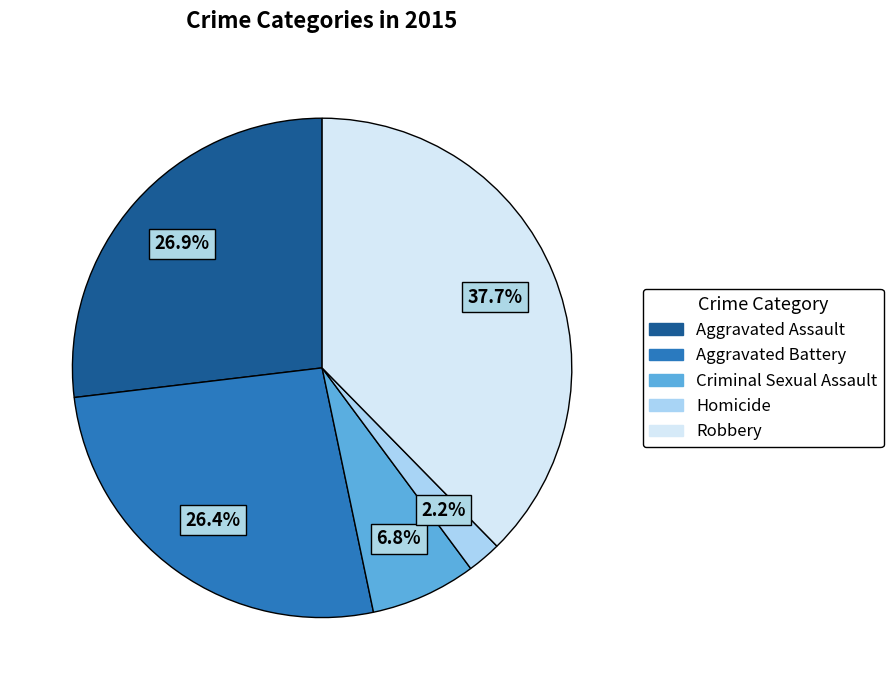

To the nearest percent, what is the average slice percentage?

20%